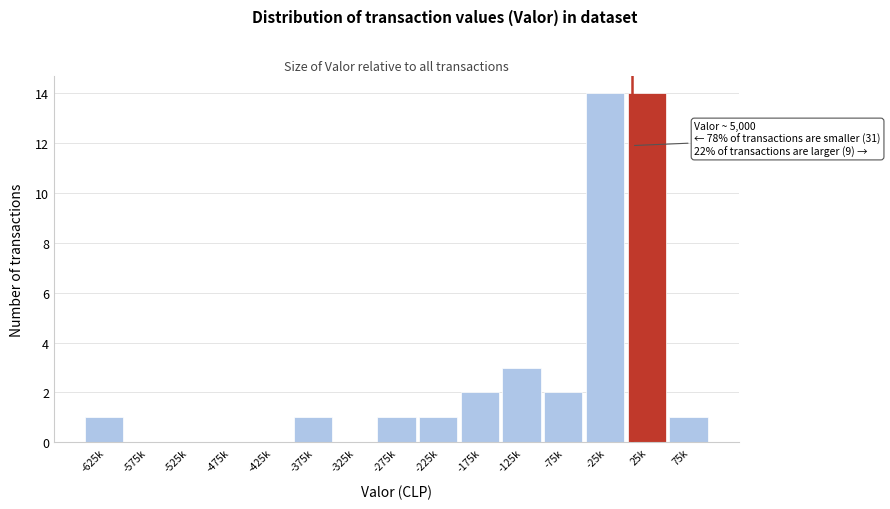

Reading right to left, what are all the values shown in this chart?

75k=1	25k=14	-25k=14	-75k=2	-125k=3	-175k=2	-225k=1	-275k=1	-325k=0	-375k=1	-425k=0	-475k=0	-525k=0	-575k=0	-625k=1